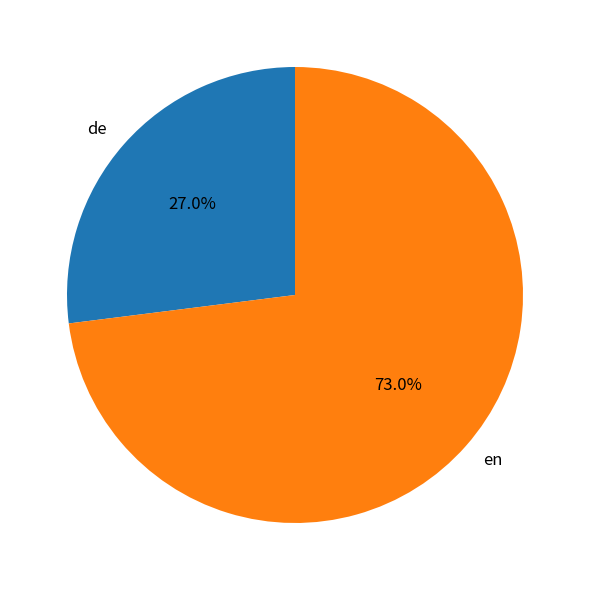

Which category accounts for the majority?

en